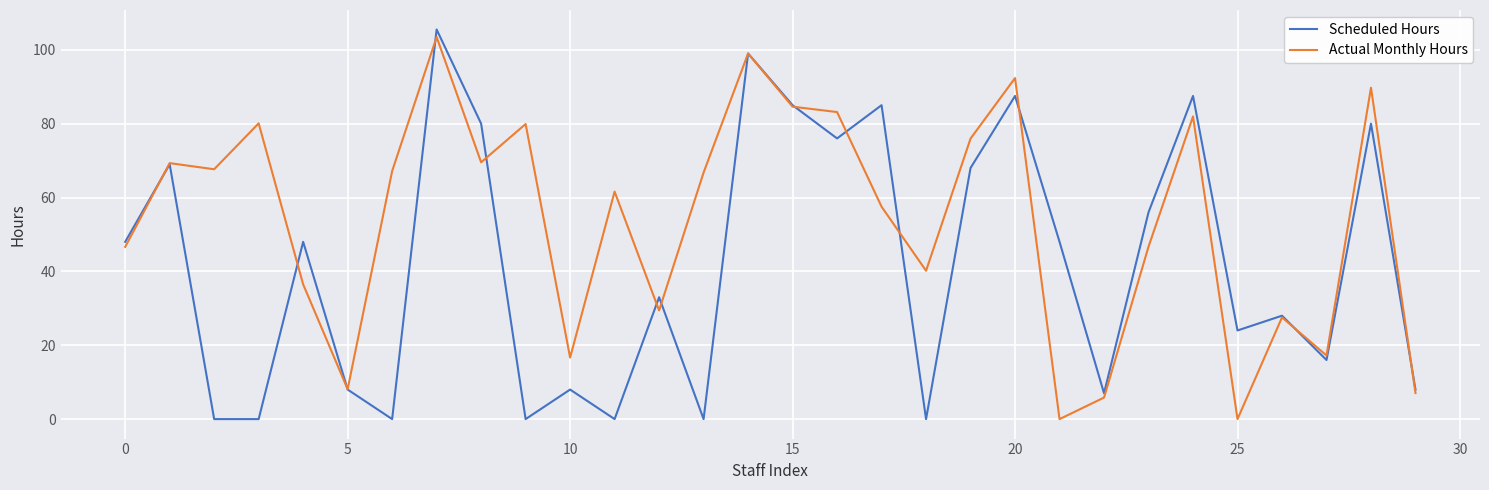

Rank the series by their average value, from lowest to highest.

Scheduled Hours, Actual Monthly Hours